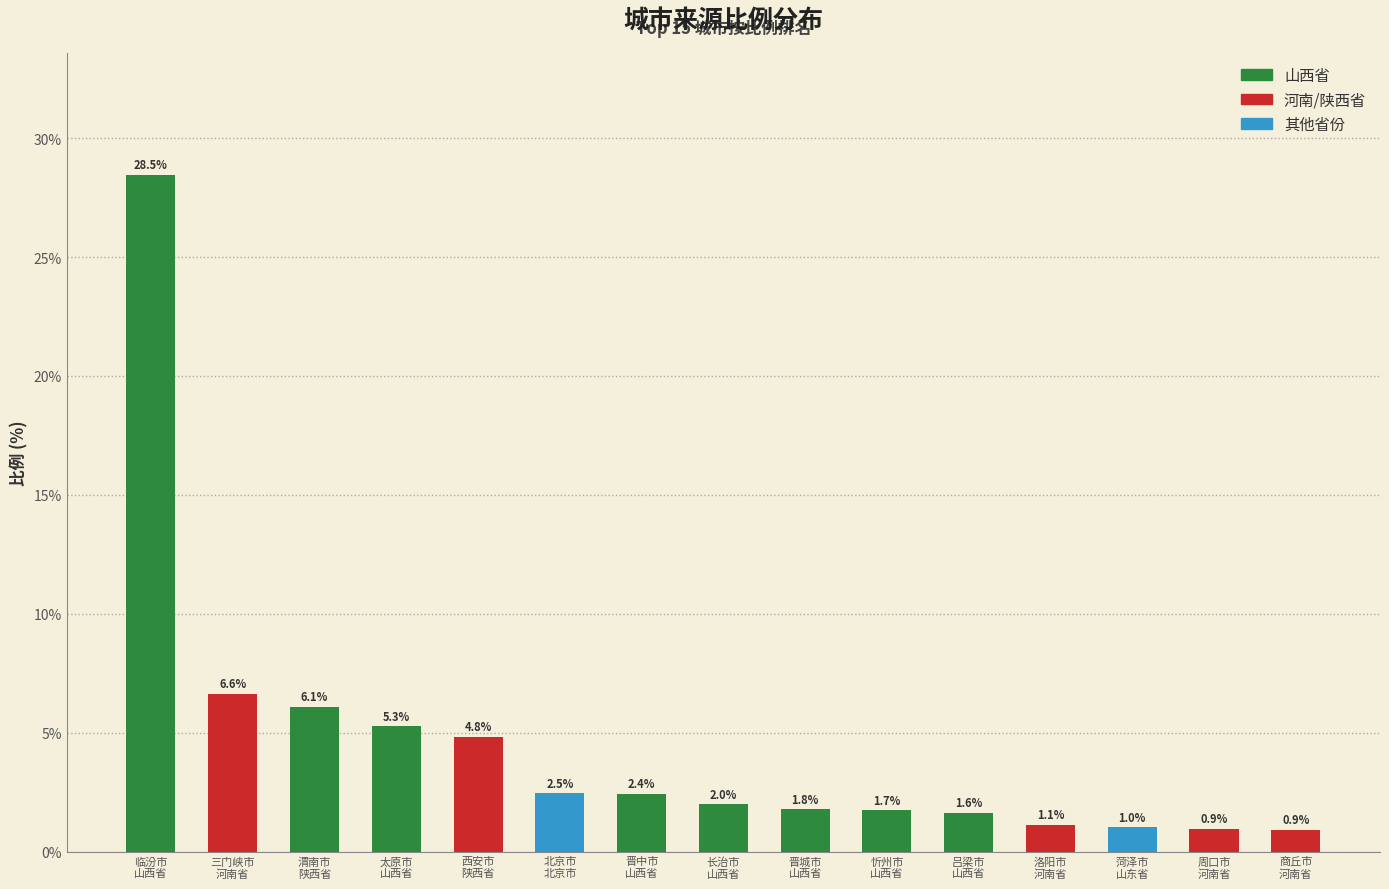

The value at 渭南市
陕西省 is 6.1. True or false?

True